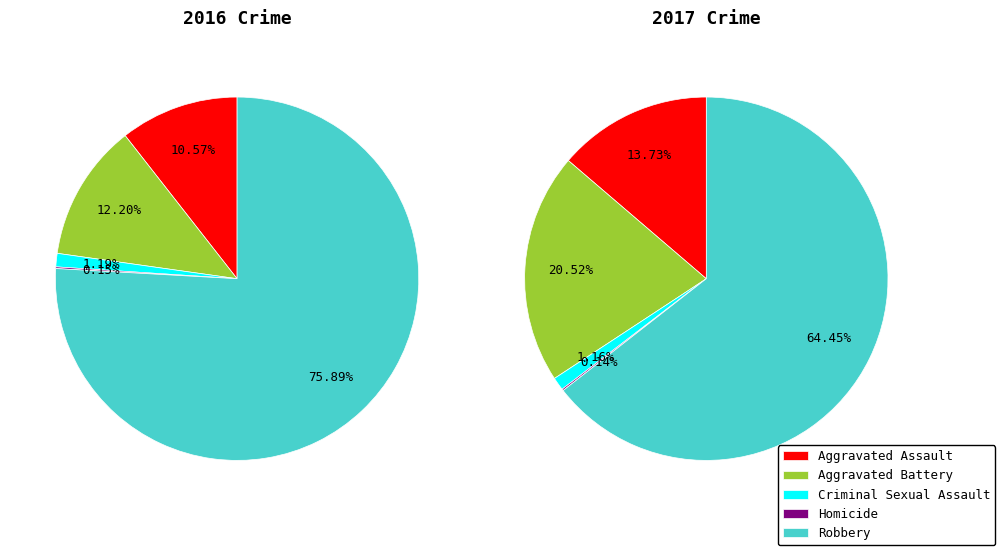

To the nearest percent, what percentage of the pie is Aggravated Battery?

21%